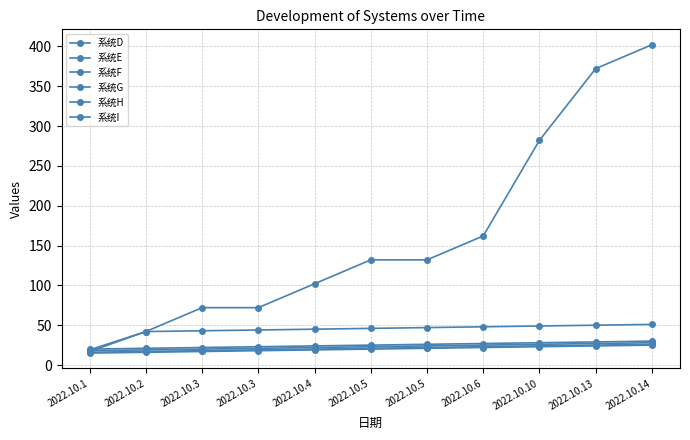

What is the sum of all 系统I values?

275